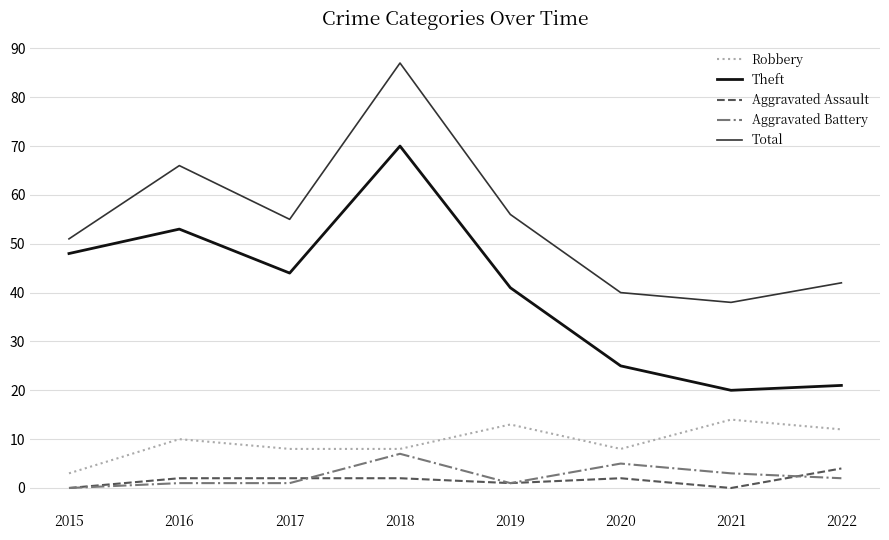

Which series changed the most between 2018 and 2019?

Total